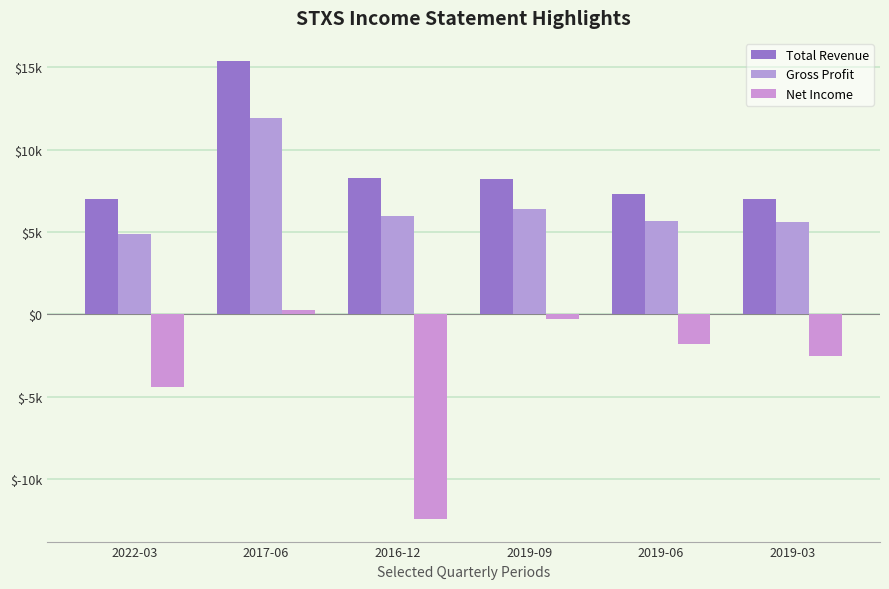

What is the average value of the Total Revenue series?

8867